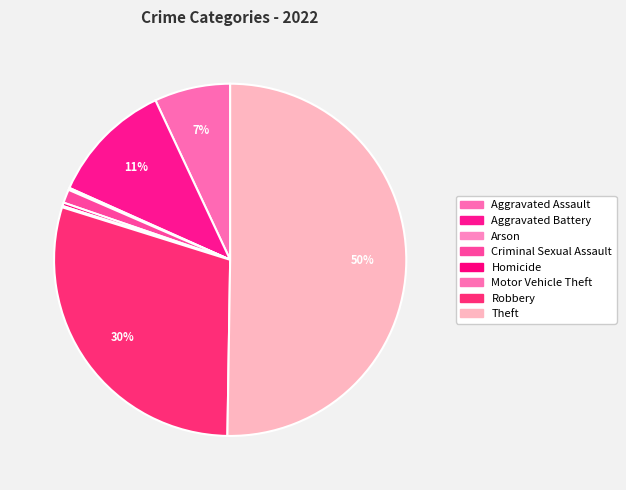

What is the majority slice?

Theft